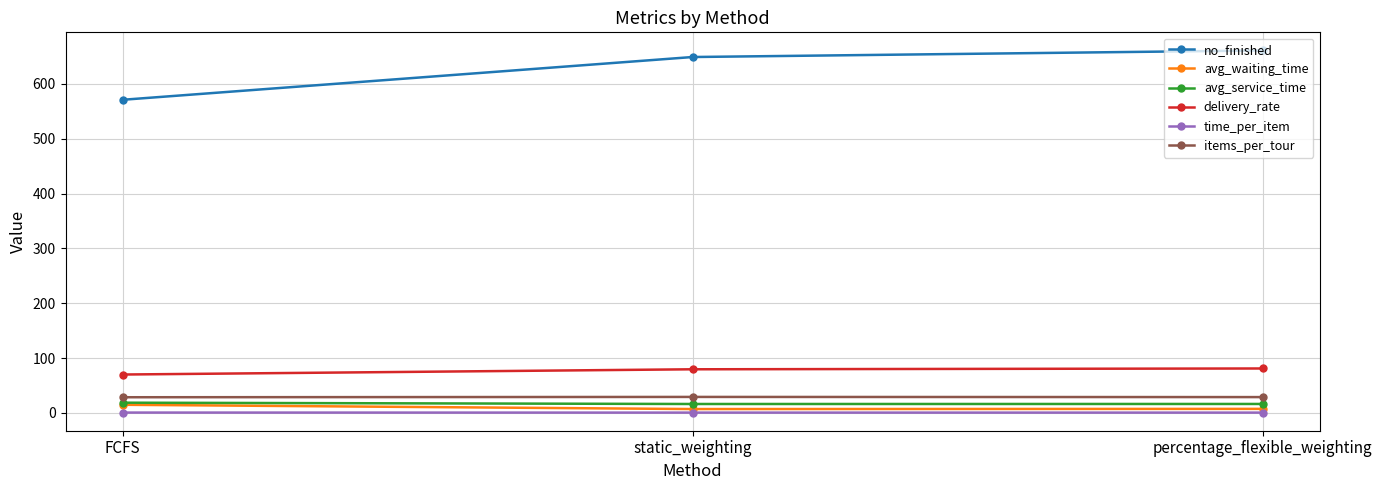

What is the minimum value for delivery_rate?

70.0